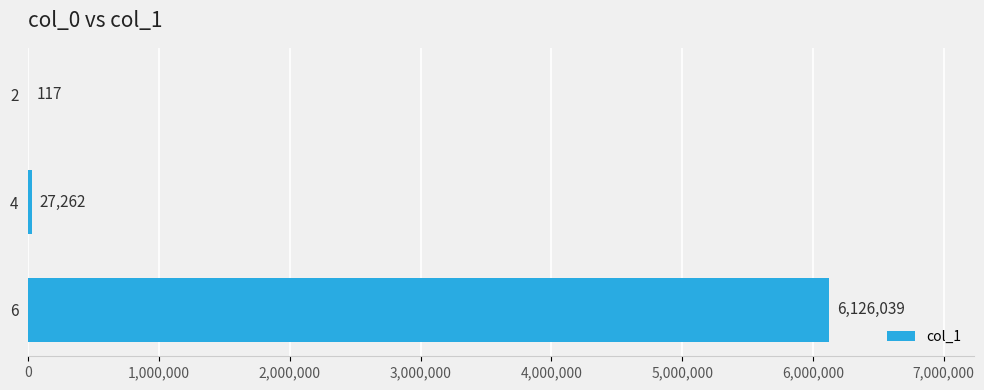

The value at 6 is 6126039. True or false?

True